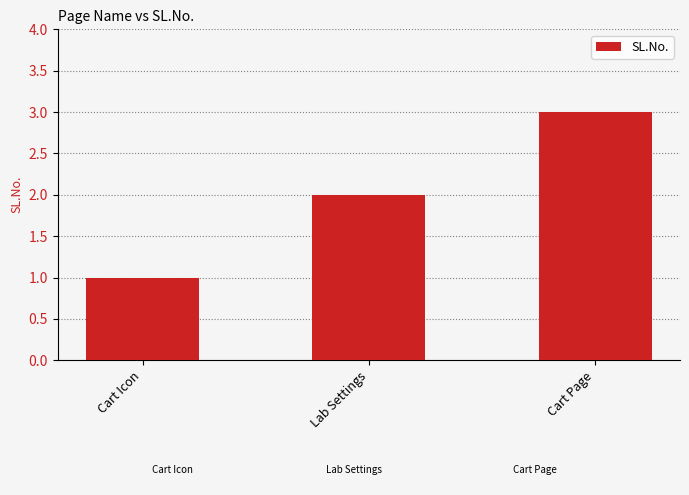

At which category does the chart reach its peak across all series?

Cart Page